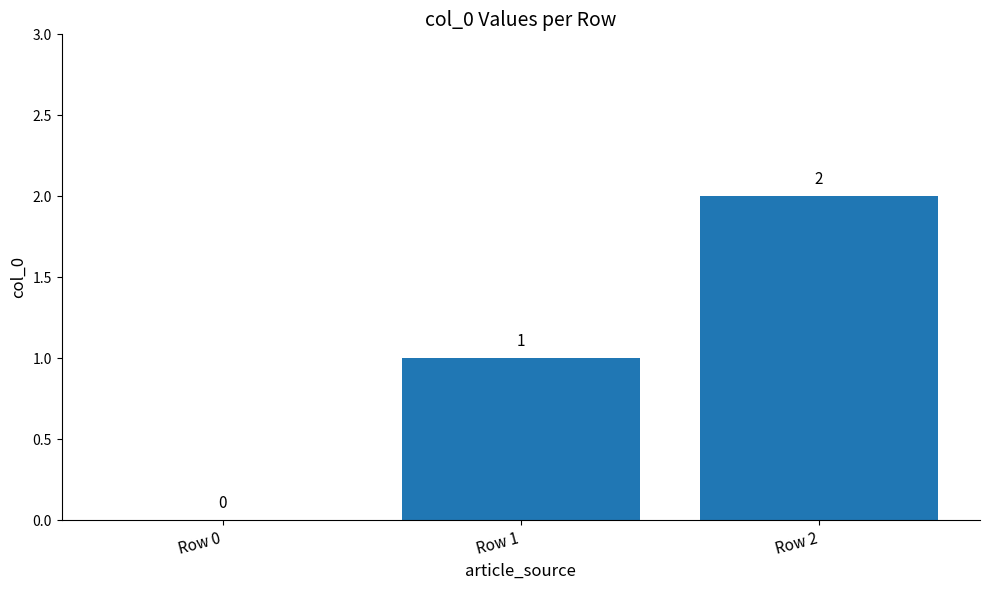

What is the greatest value displayed?

2